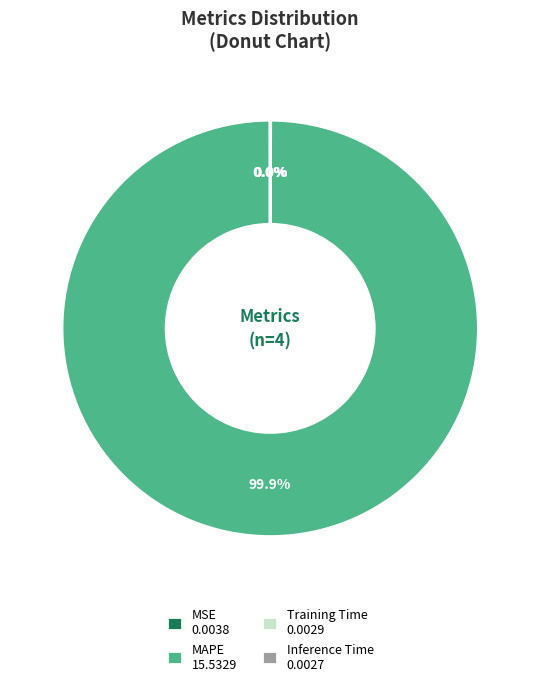

Is there a majority slice in this chart?

Yes